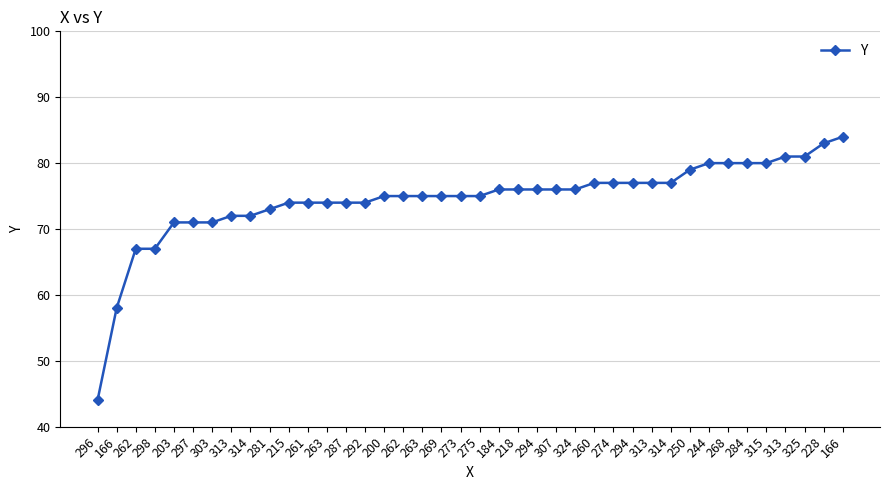

Does the chart have visible grid lines?

Yes